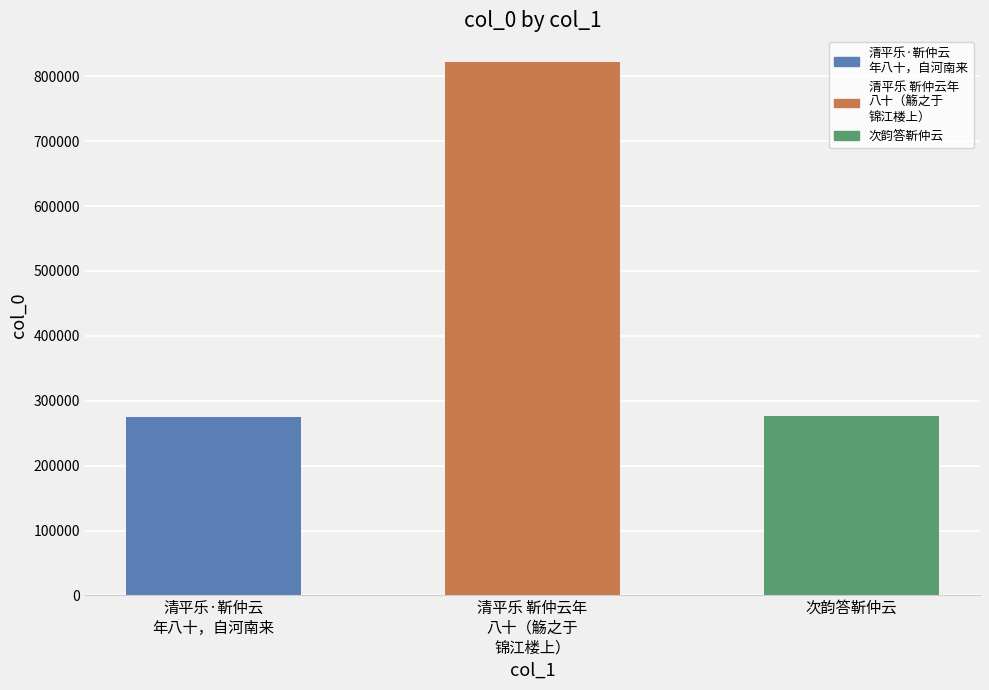

What is the difference between the values at 清平乐 靳仲云年
八十（觞之于
锦江楼上） and 次韵答靳仲云?

545145